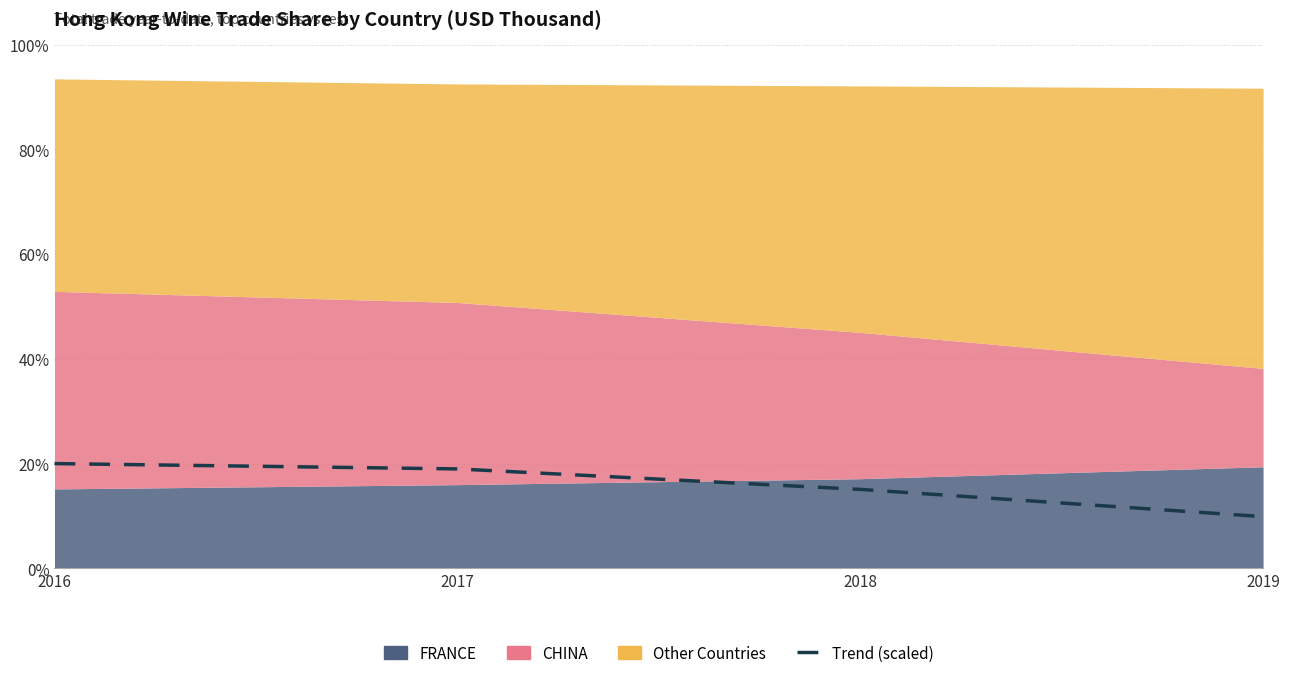

Where is the data nearest to the value 14?

2018